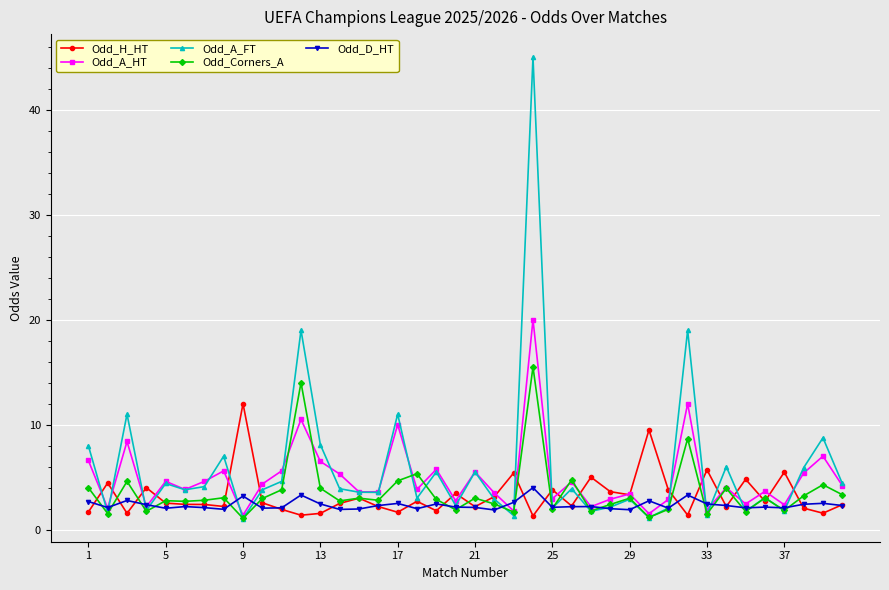

Which series has the widest spread of values?

Odd_A_FT